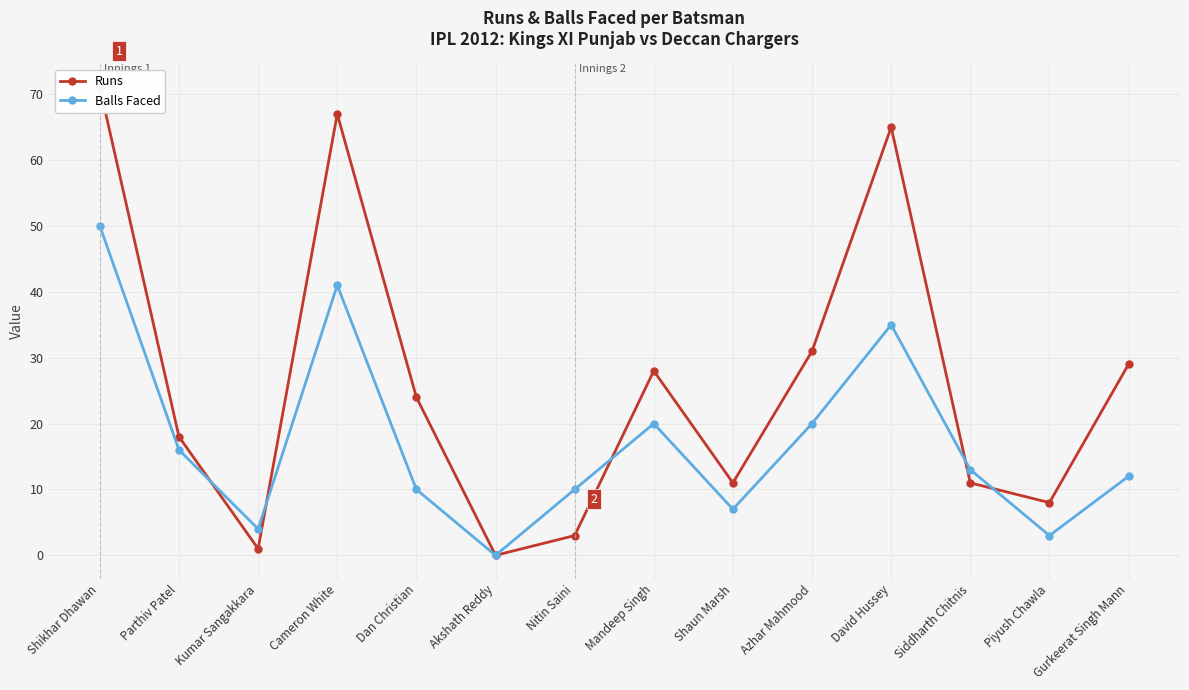

How many intersections are there between Runs and Balls Faced?

5